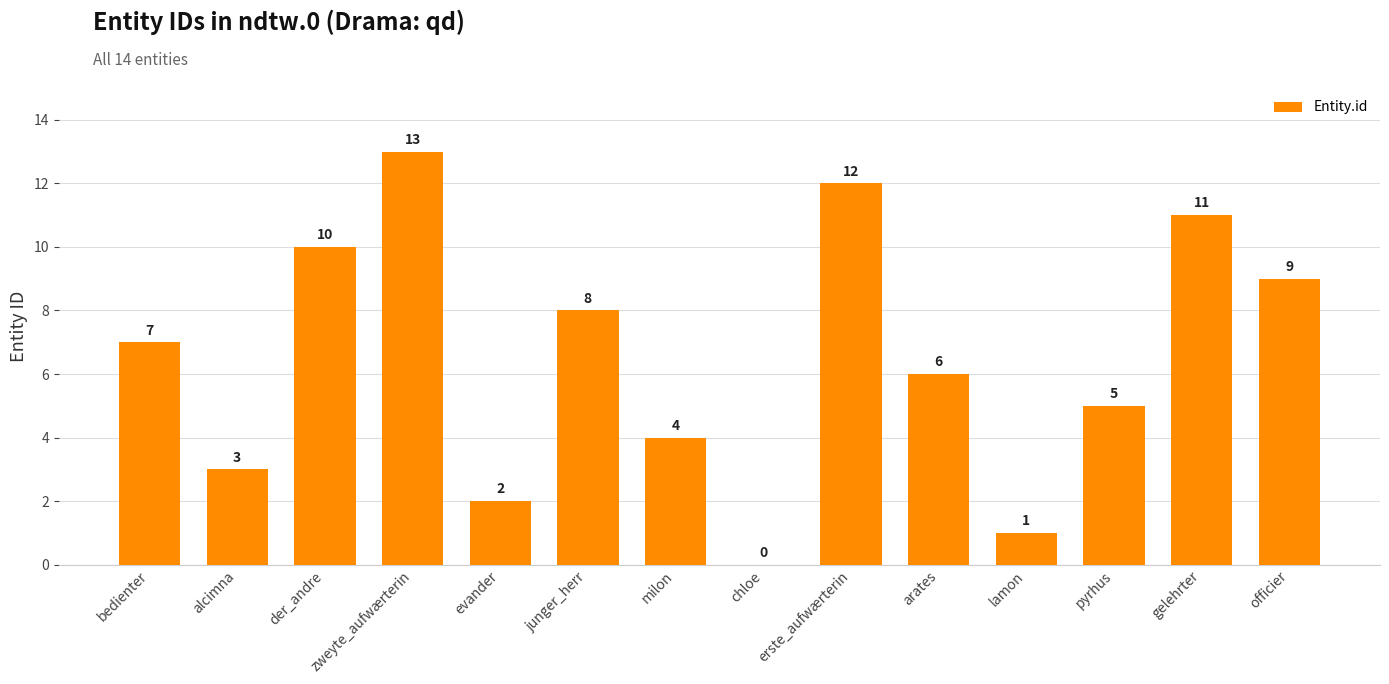

The chart shows a value of -8 at chloe. True or false?

False